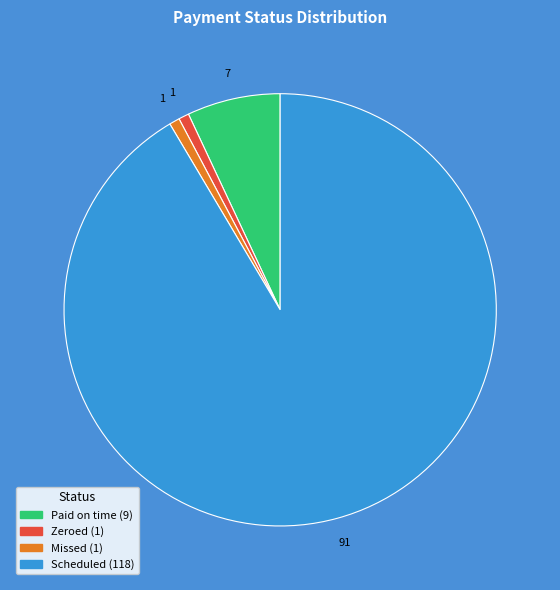

Which category has the biggest portion of the pie?

Scheduled